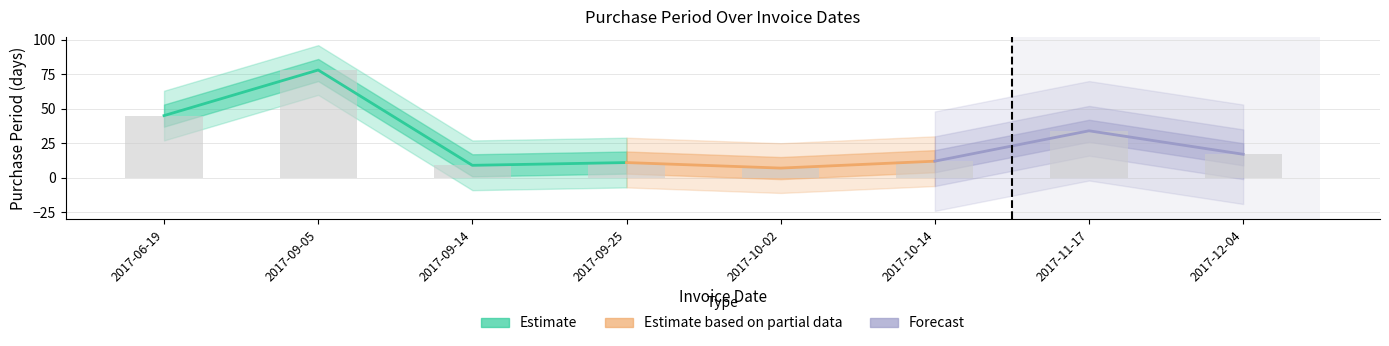

How many categories are shown in the chart?

8